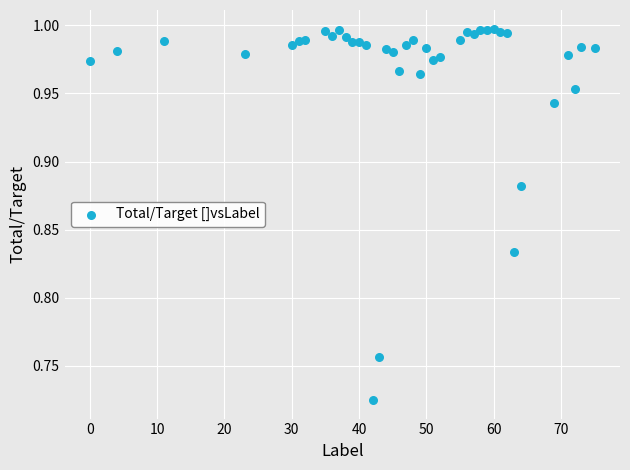

What is the range of Y values (max minus min)?

0.3